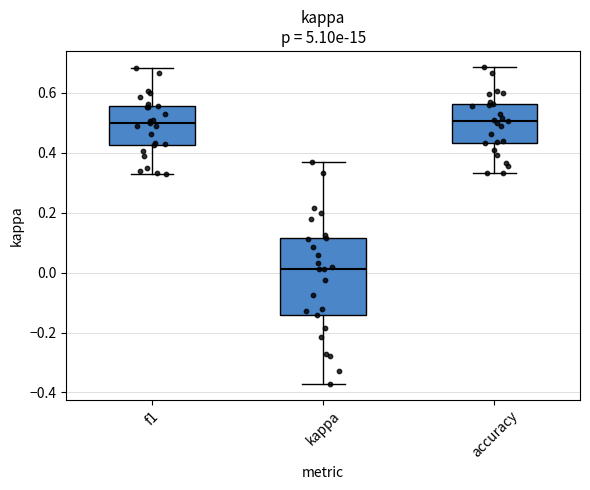

Which box is the tallest, from its lower edge to its upper edge?

kappa